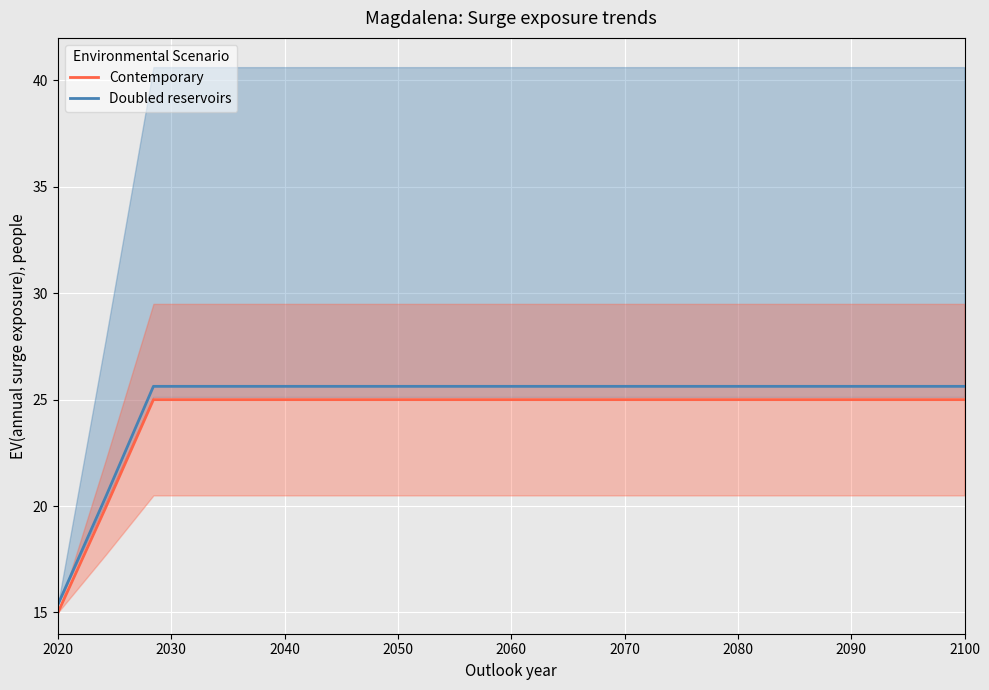

What is the highest value of the Doubled reservoirs series?

25.6